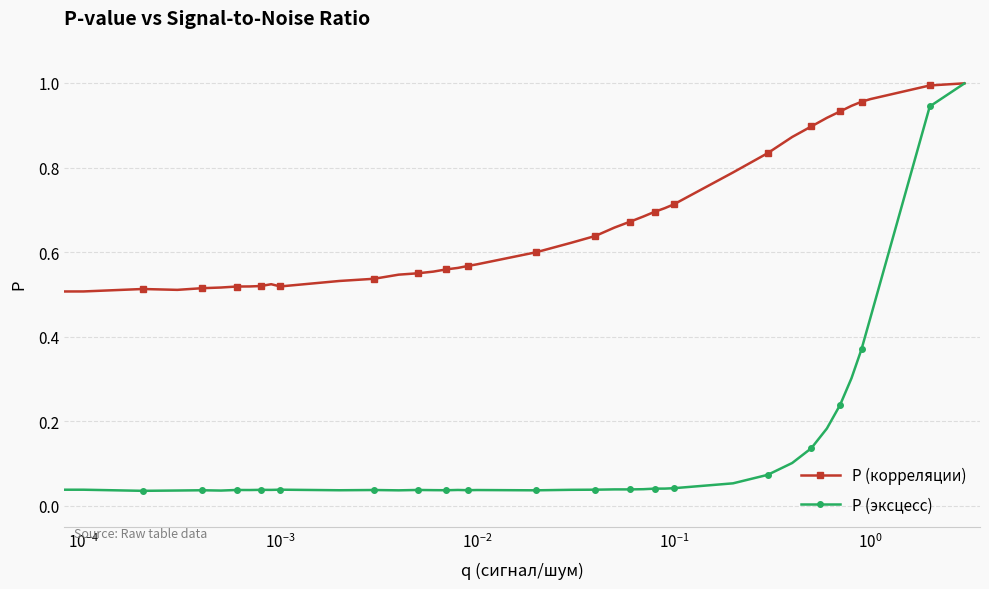

True or false: P (эксцесс) has more than 0 interior local peaks.

True